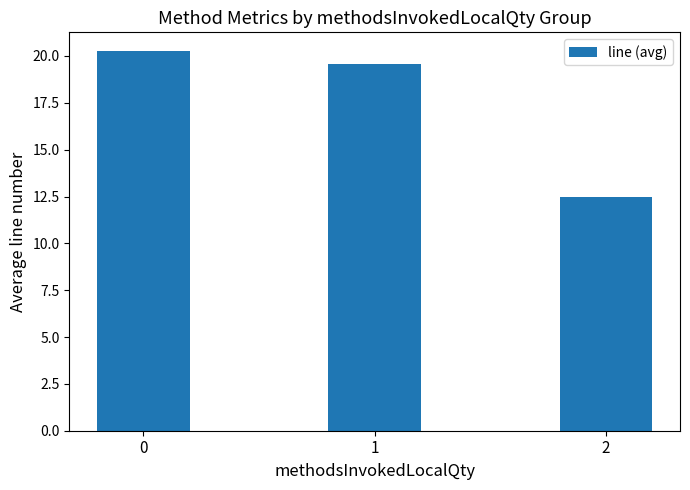

Rank the categories by value from highest to lowest.

0, 1, 2